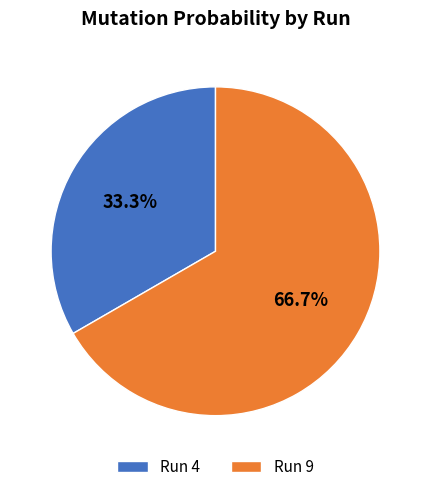

Which has a higher value, Run 9 or Run 4?

Run 9